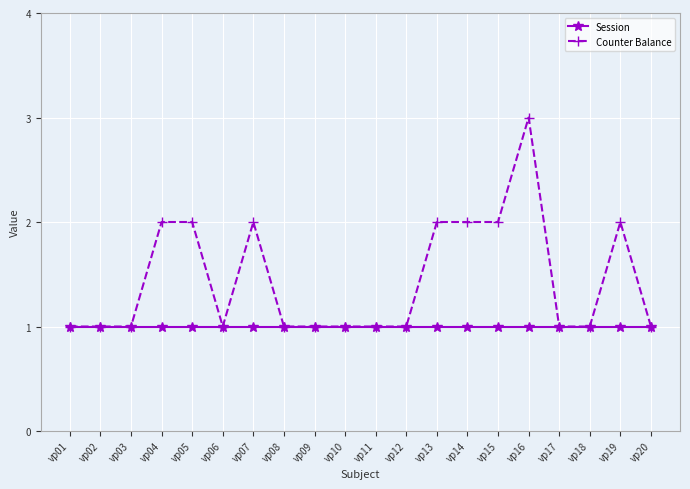

Which series has the largest total across all categories?

Counter Balance